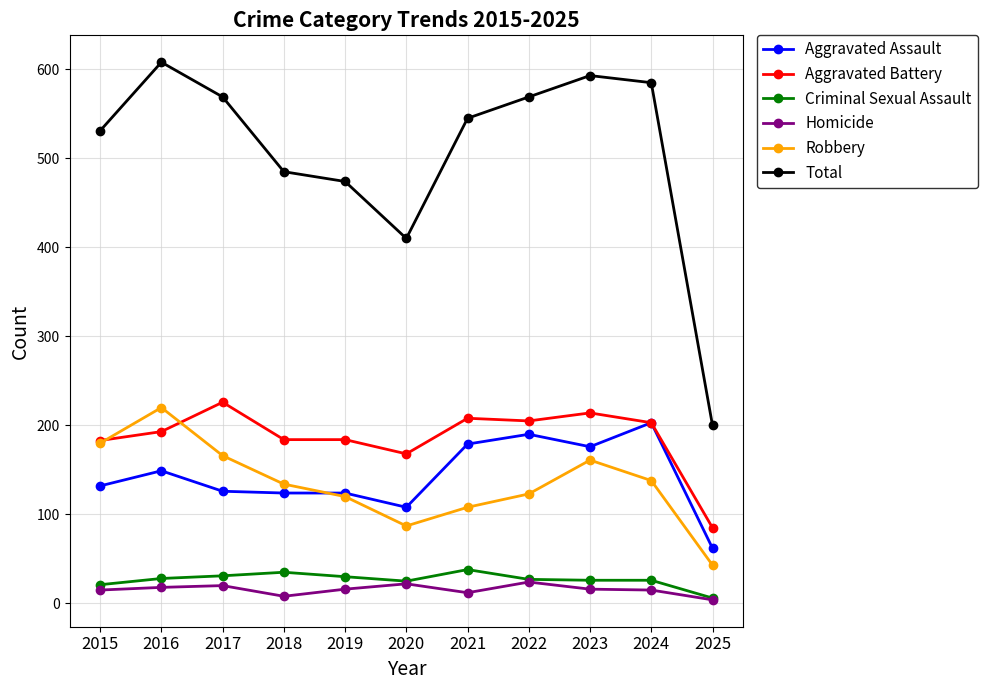

True or false: Aggravated Assault has more than 0 points higher than both neighbors.

True